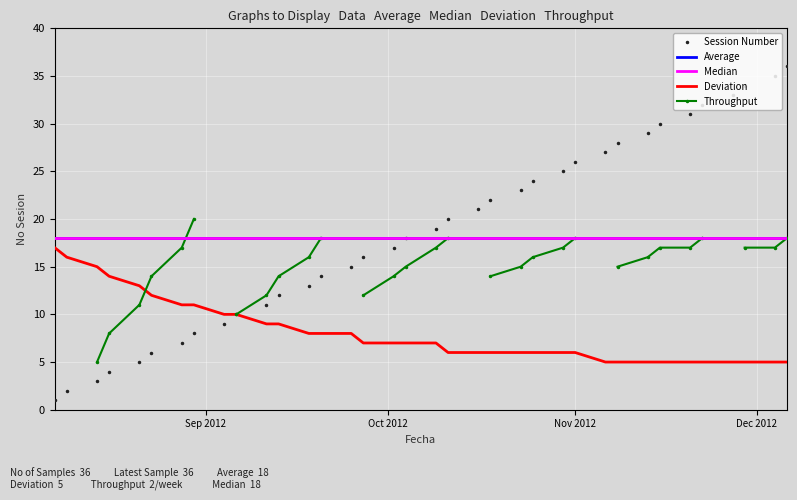

How many values in the Session Number series are below 19?

18